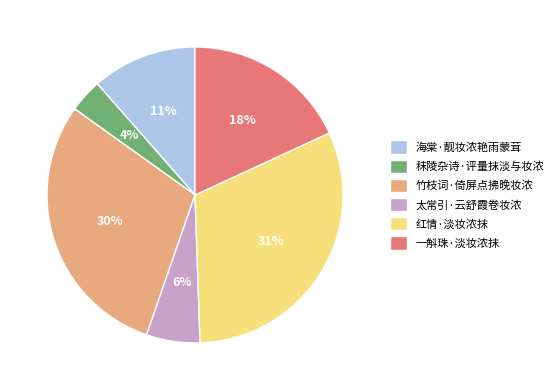

Is the sum of 竹枝词·倚屏点拂晚妆浓 and 太常引·云舒霞卷妆浓 greater than half?

No